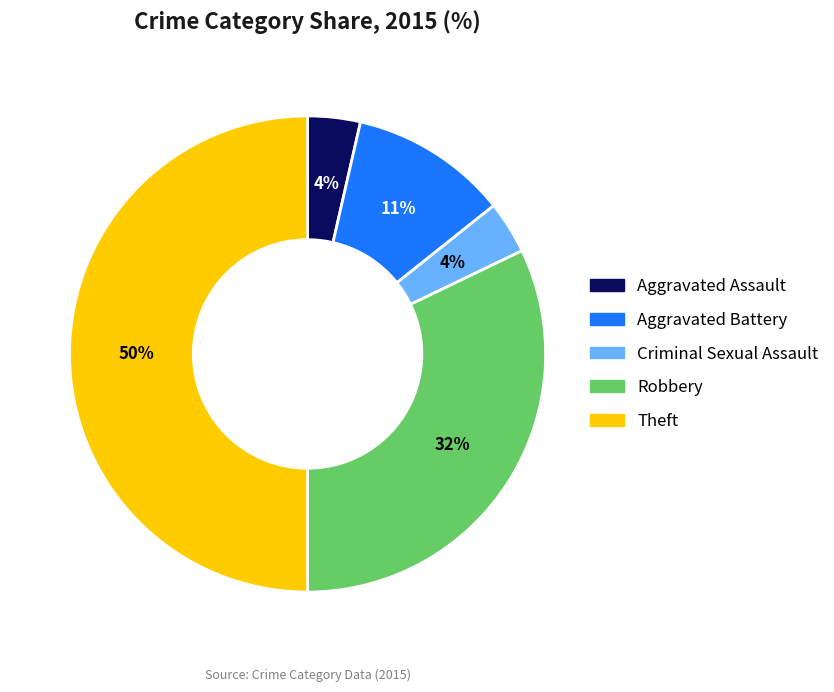

Between Theft and Aggravated Assault, which is larger?

Theft